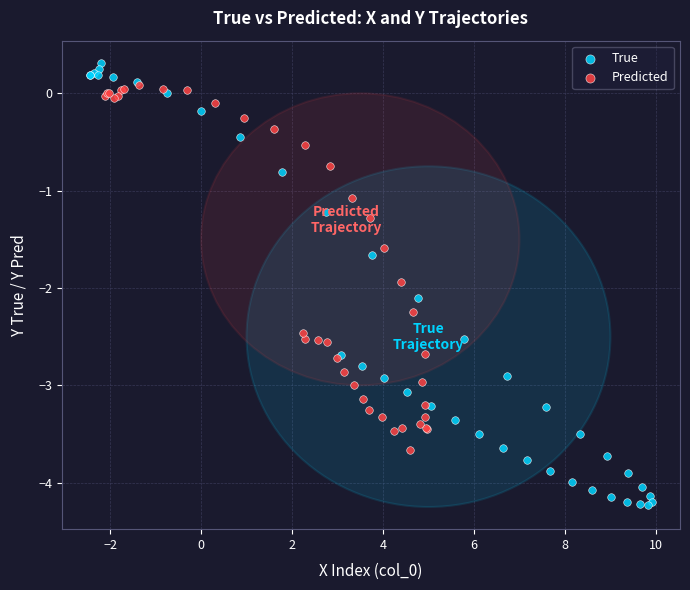

Which series has the widest spread of Y values?

True